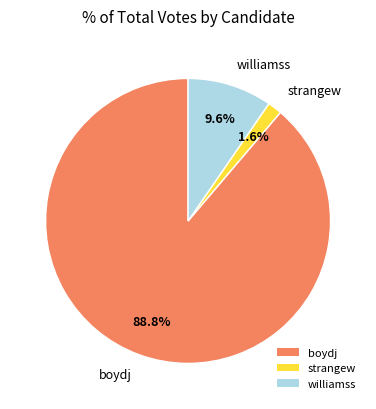

Rank the categories by value from lowest to highest.

strangew, williamss, boydj